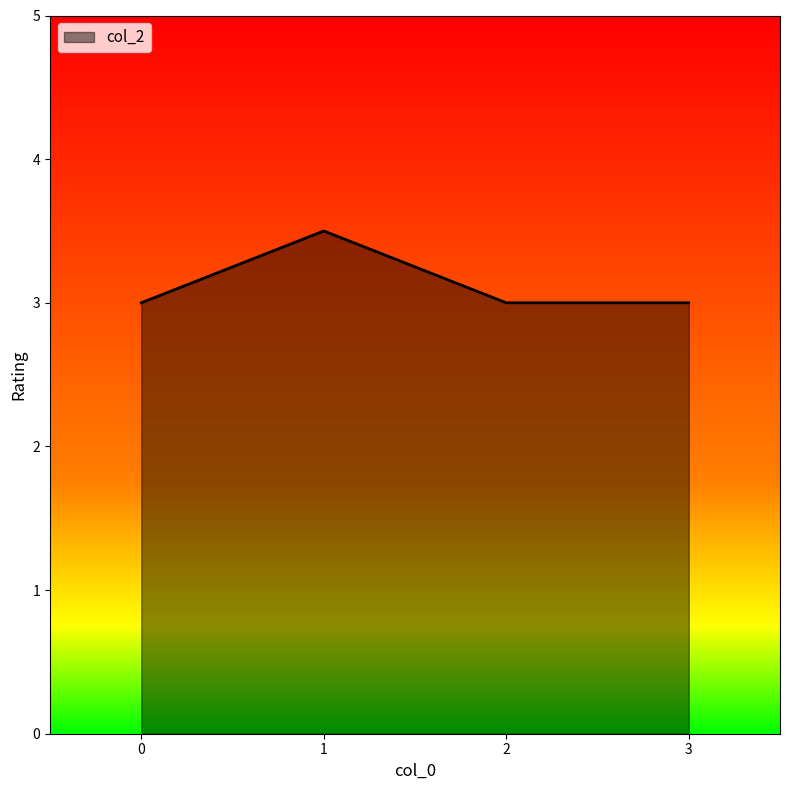

Reading right to left, transcribe all the data shown in this chart.

3=3.0	2=3.0	1=3.5	0=3.0